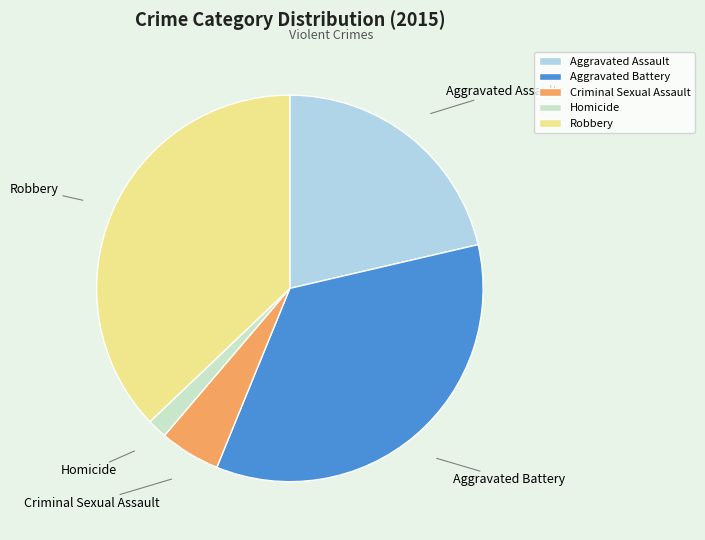

Count the number of slices in the pie.

5